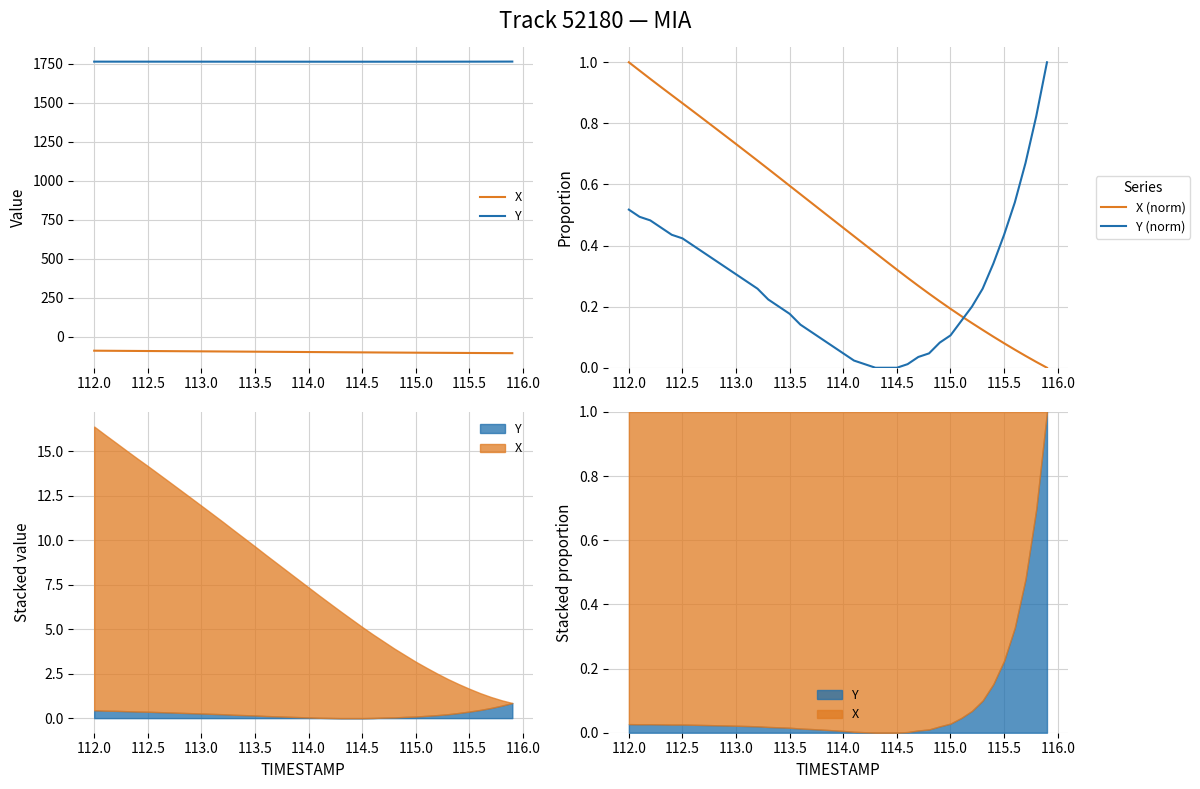

True or false: Y (norm) and X (norm) cross at least once.

True